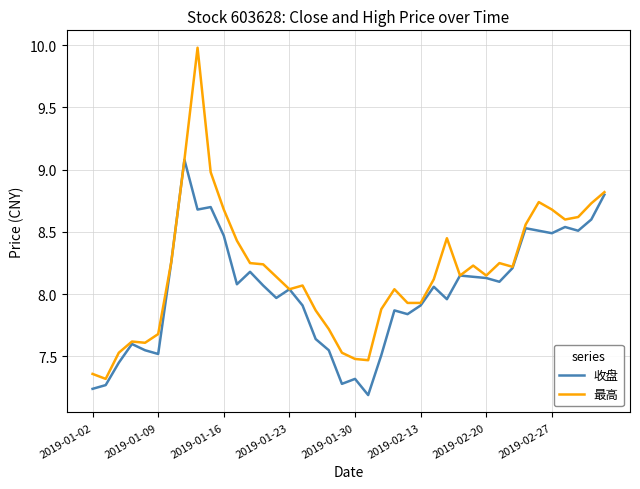

What is the greatest value displayed?

10.0